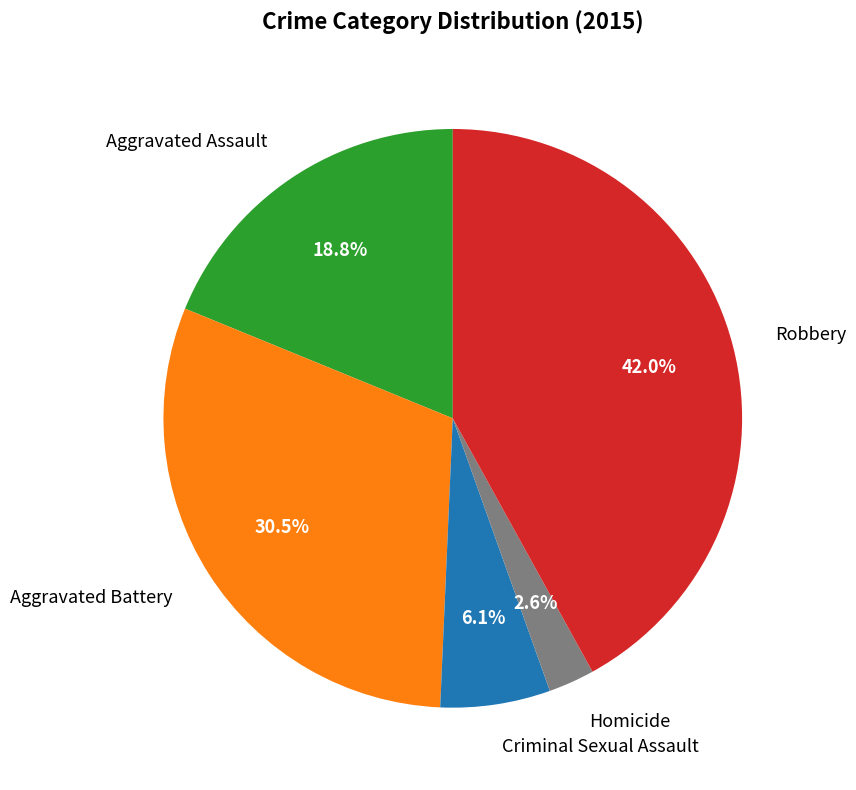

To the nearest percent, what is the difference between the Robbery and Aggravated Assault slice percentages?

23%